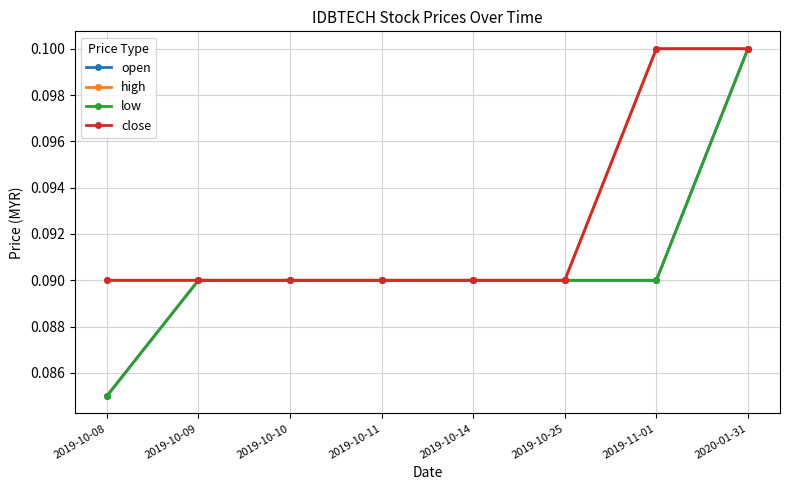

True or false: open and close cross at least once.

False